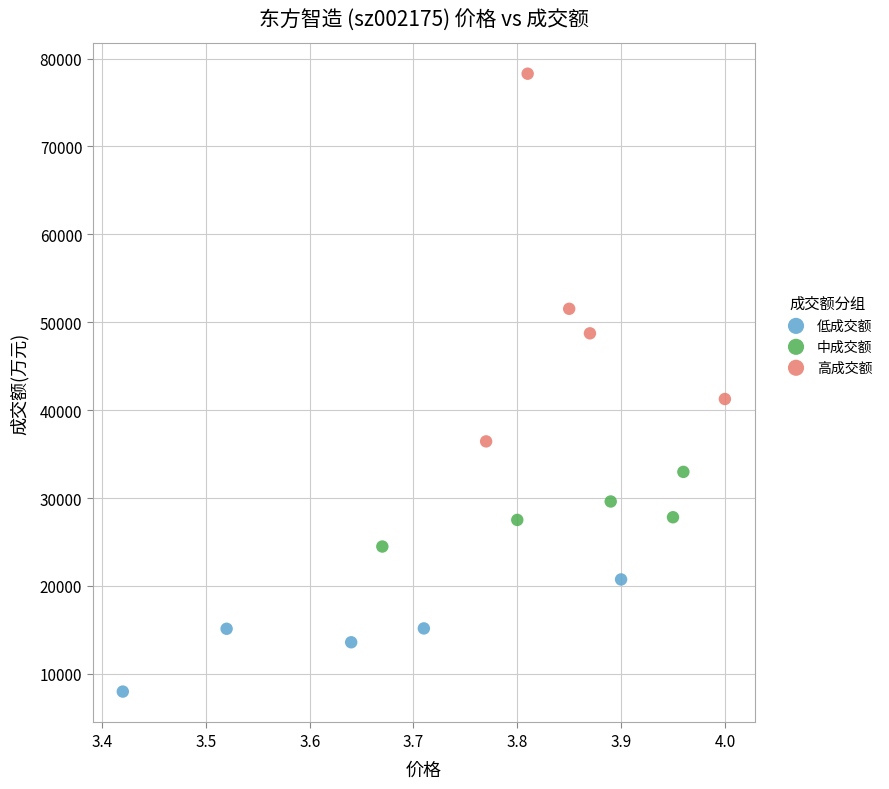

Which series has the largest Y range (max minus min)?

高成交额